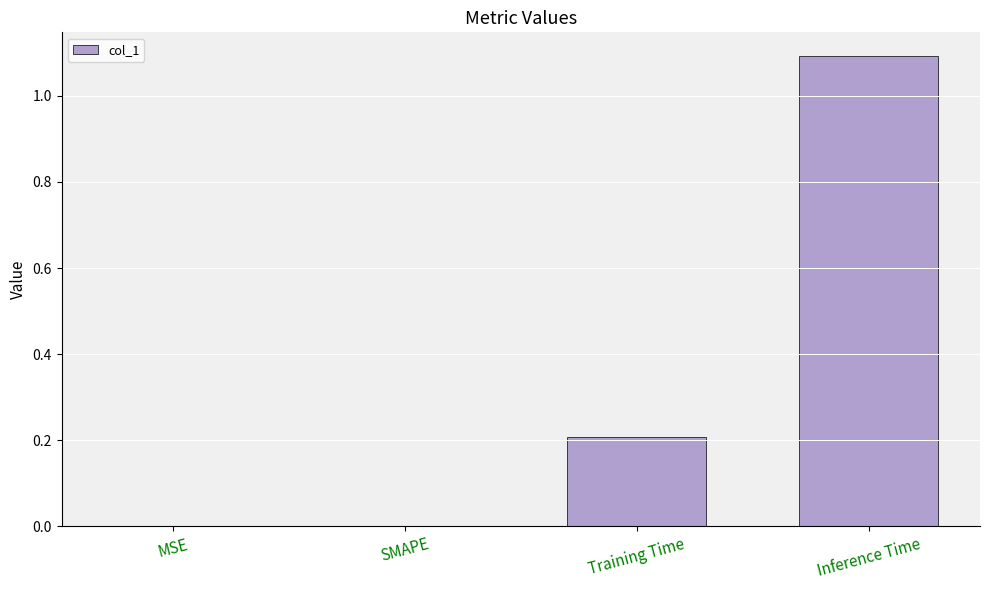

True or false: the data shows 0.1 at Training Time.

False